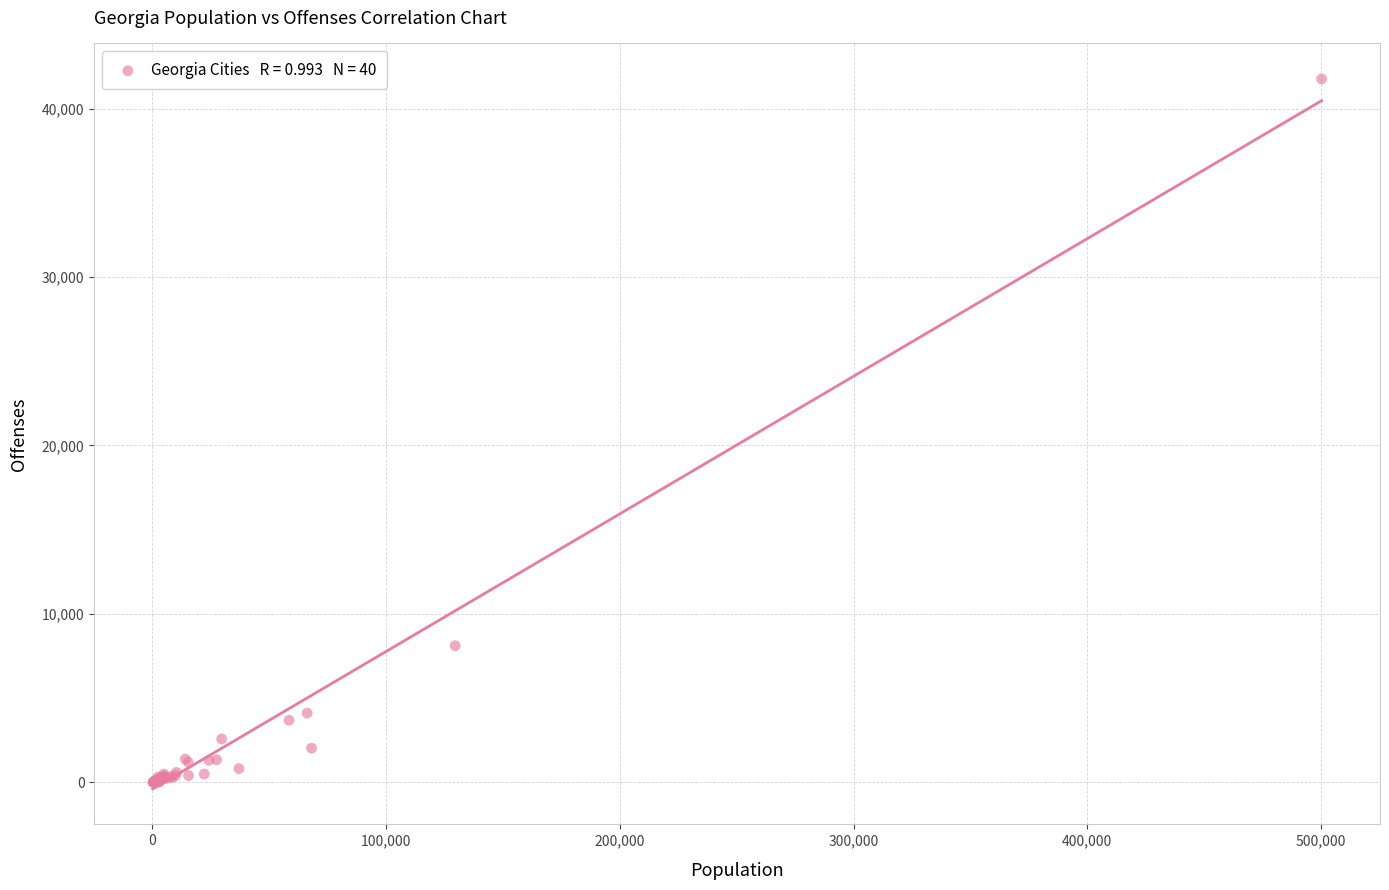

What Y value in the scatter plot is closest to 20878?

8105